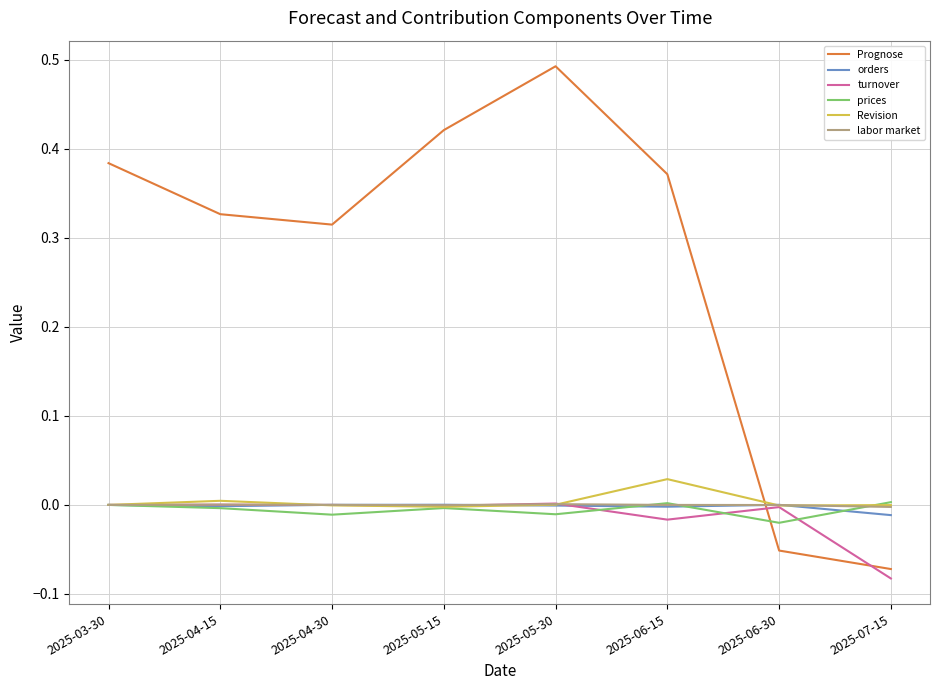

Is it true that Prognose equals 0.8 at 2025-05-30?

False